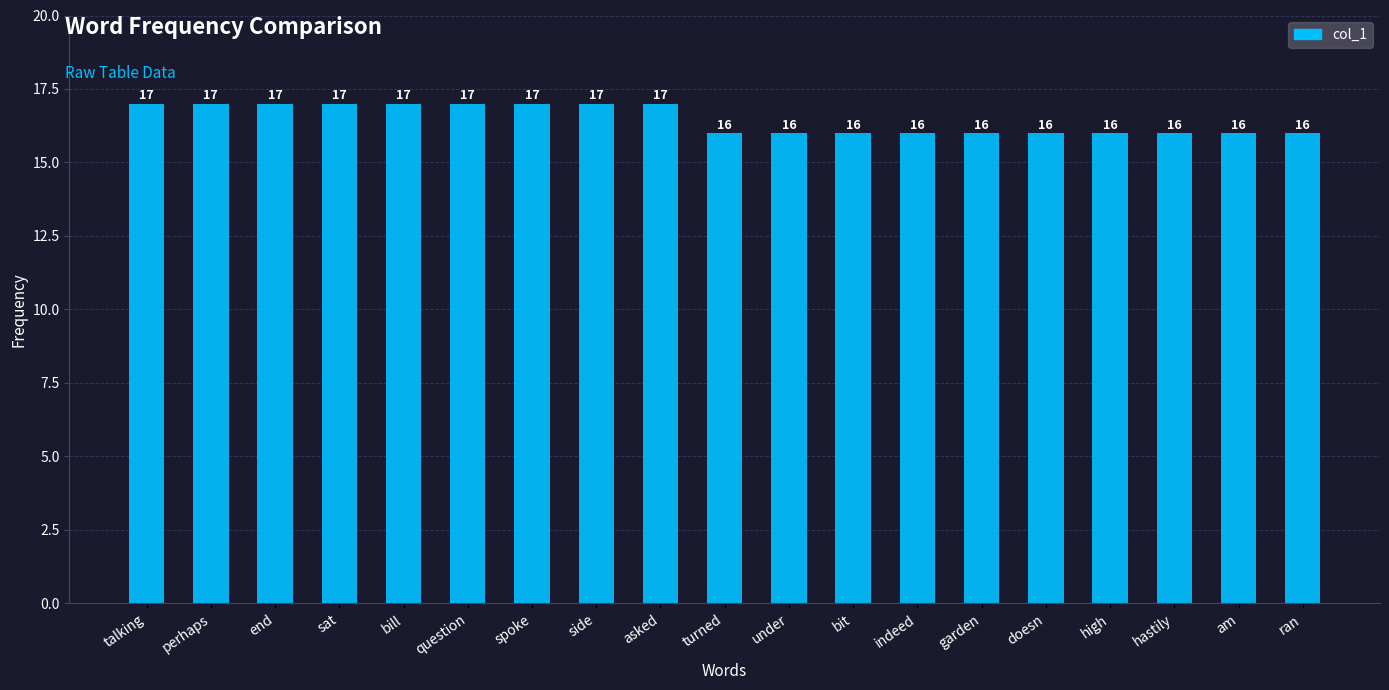

What is the label of the 16th bar from the right?

sat